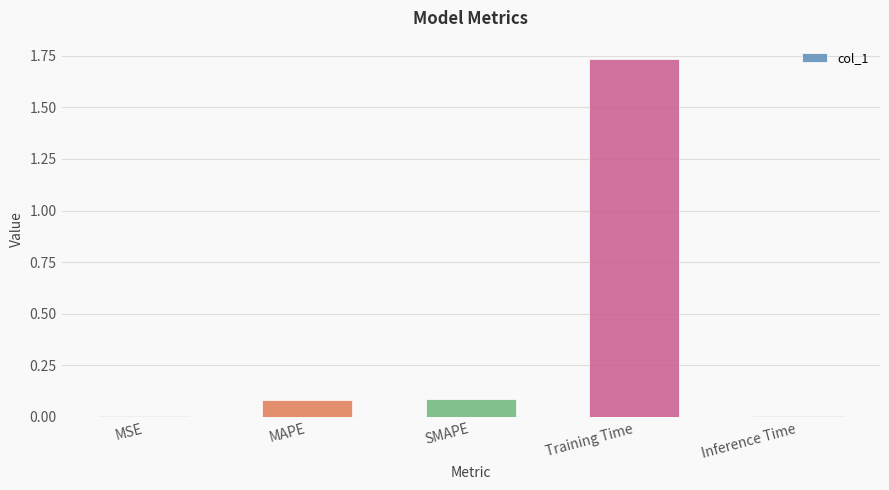

What is the sum of the values at MAPE and MSE?

0.1